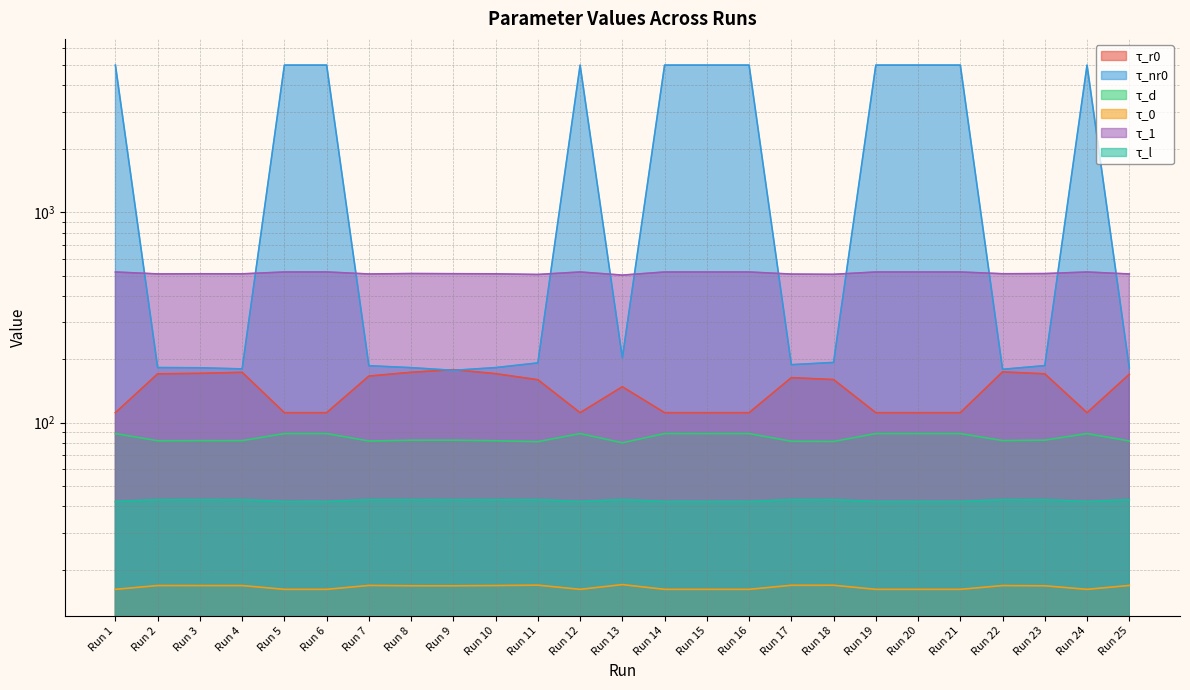

At which category does τ_nr0 reach its first local valley?

Run 4